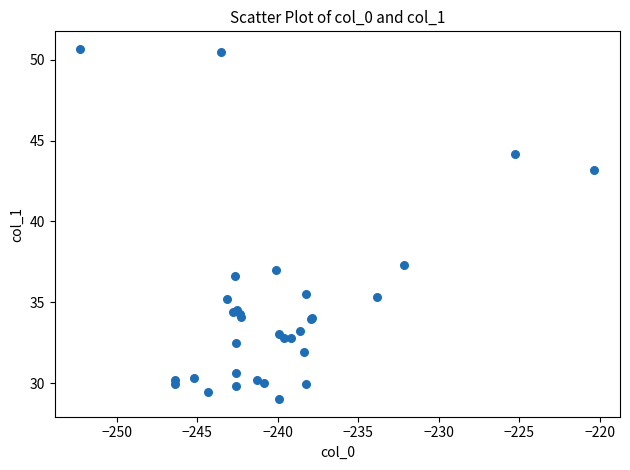

What Y value in the scatter plot is closest to 39?

37.3